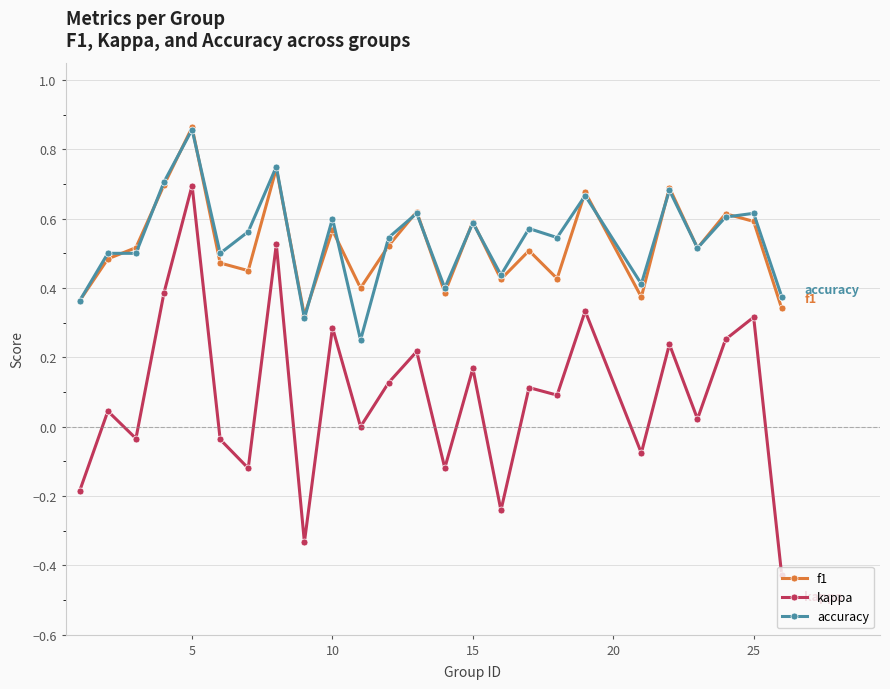

True or false: kappa and f1 cross at least once.

False